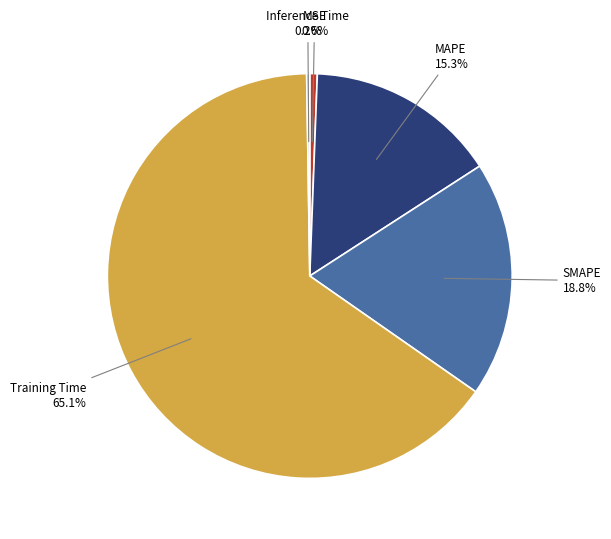

Is there a majority slice in this chart?

Yes